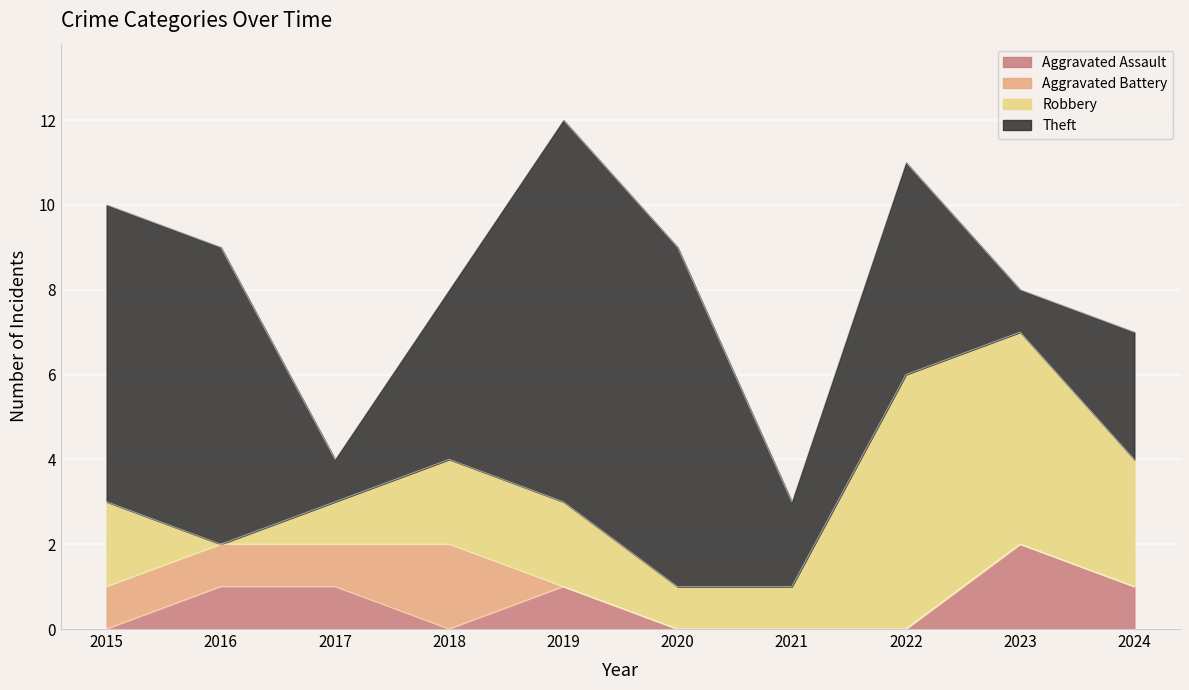

What are all the series names shown in the legend?

Aggravated Assault, Aggravated Battery, Robbery, Theft